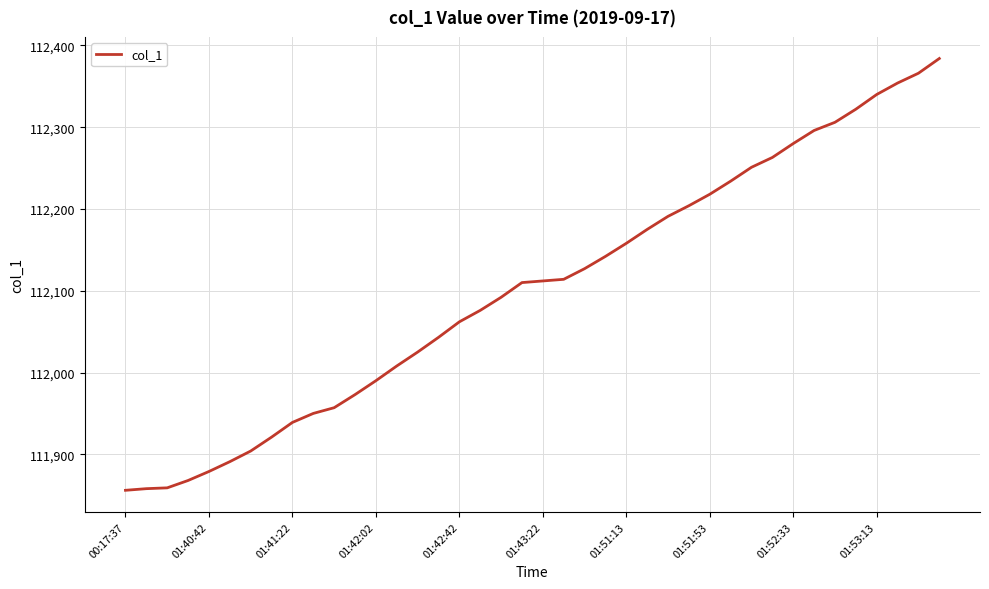

What is the difference between the maximum and minimum values?

528